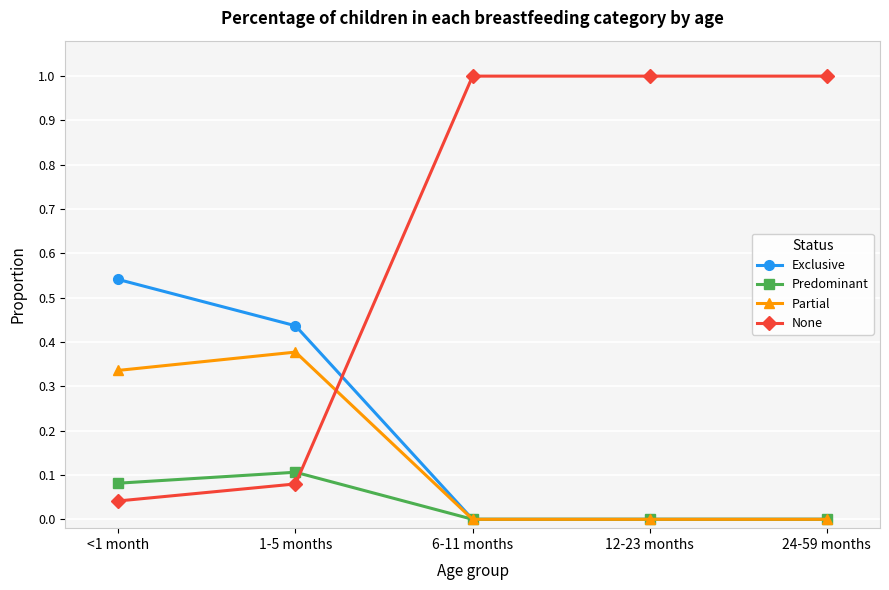

List the series in order of their peak value, lowest first.

Predominant, Partial, Exclusive, None